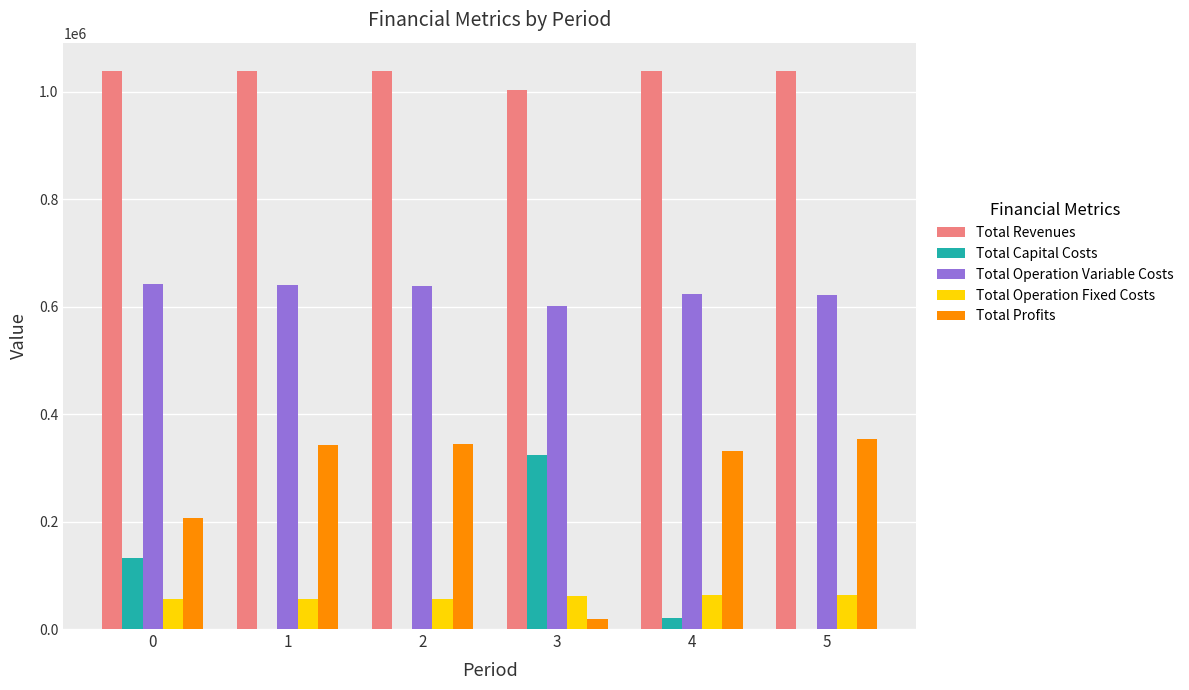

What is the highest value of the Total Revenues series?

1038986.1